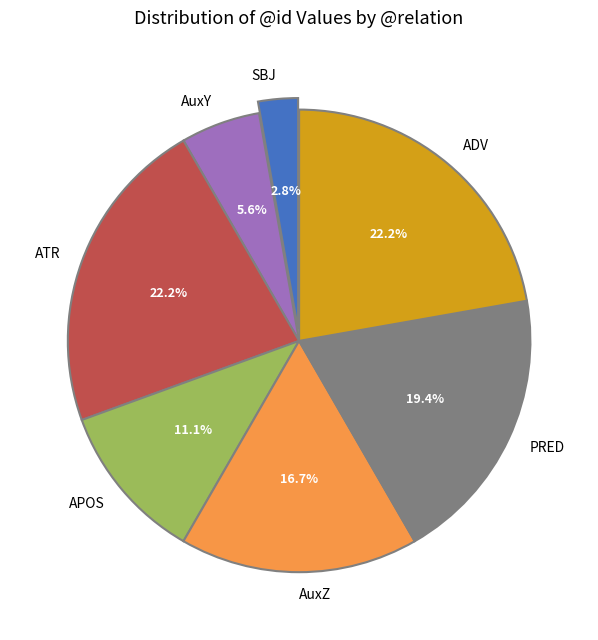

What portion of the pie excludes APOS?

88.9%